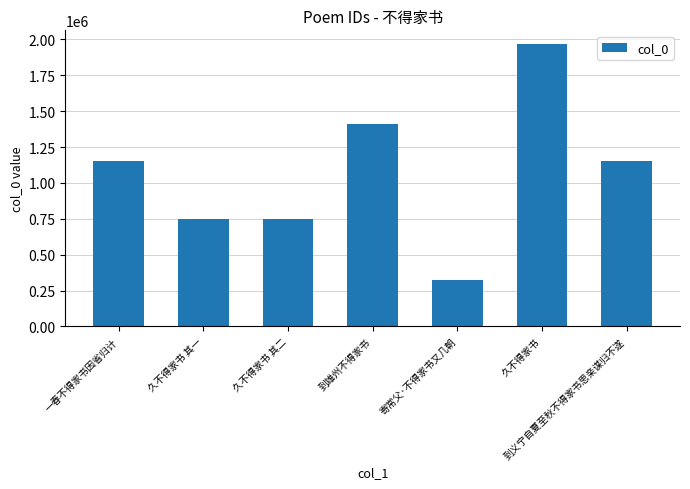

At which category does the chart reach its peak across all series?

久不得家书